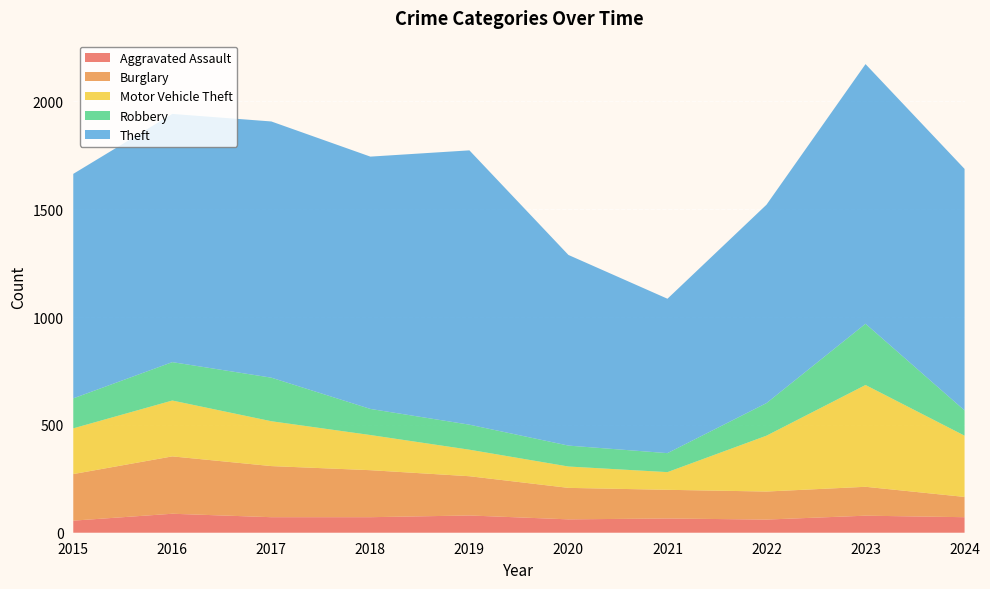

Reading left to right, what are all the values shown in this chart?

Aggravated Assault: 56	88	72	72	80	62	66	61	79	72
Burglary: 216	266	237	218	182	146	133	130	134	94
Motor Vehicle Theft: 212	259	208	163	123	99	82	259	472	284
Robbery: 139	178	202	121	116	97	88	151	284	117
Theft: 1041	1151	1188	1170	1272	884	716	920	1204	1120